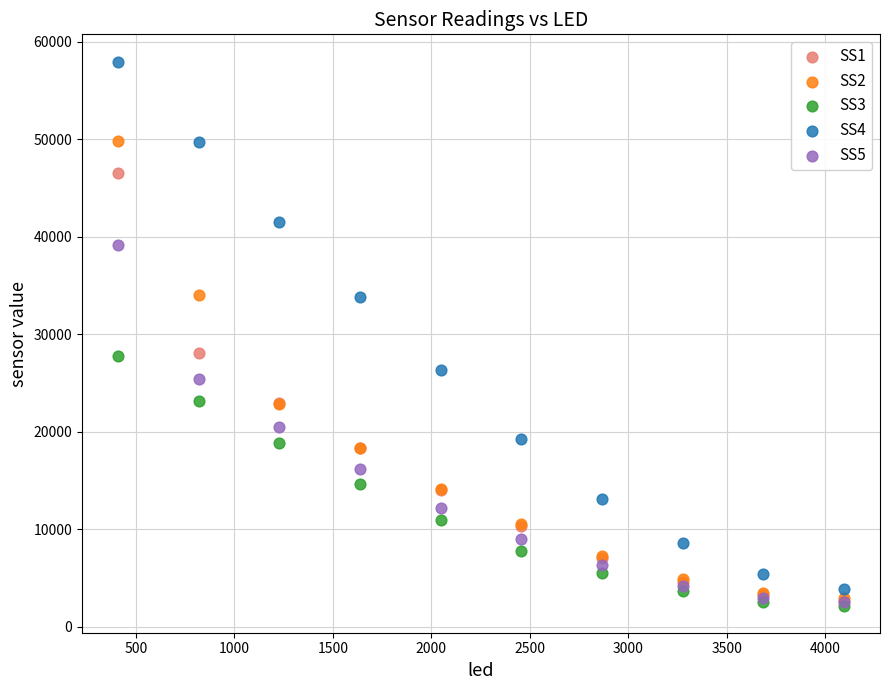

What are all the series names shown in the legend?

SS1, SS2, SS3, SS4, SS5